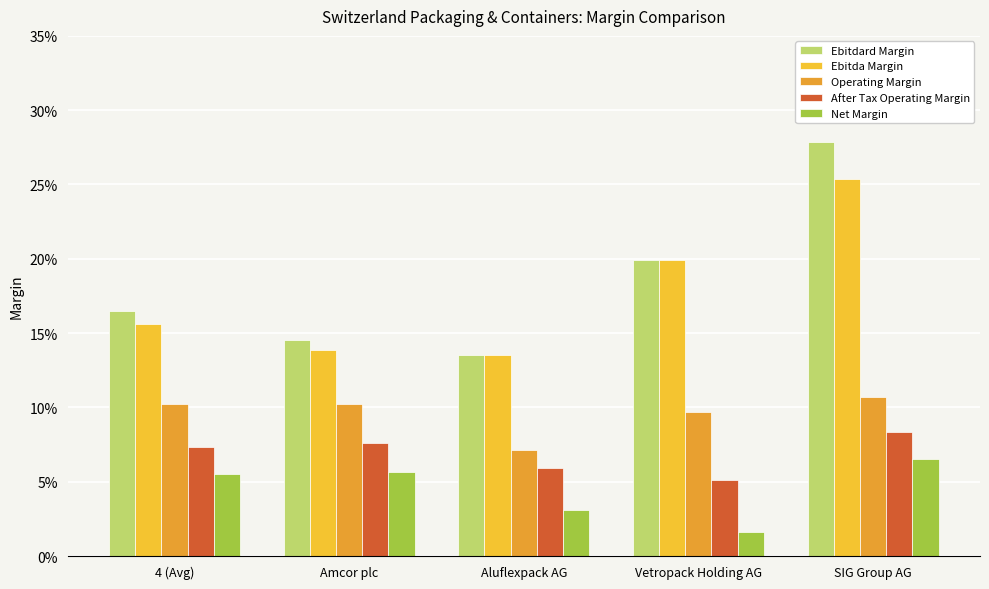

What position from the right is 4 (Avg)?

5